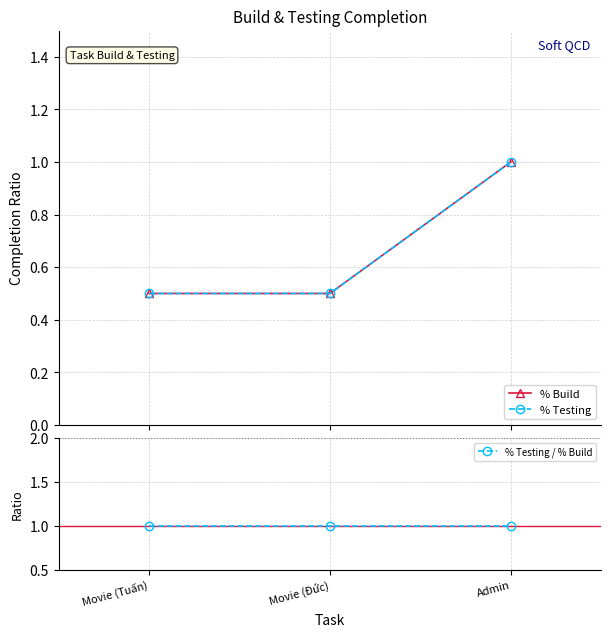

Does the chart have visible grid lines?

Yes